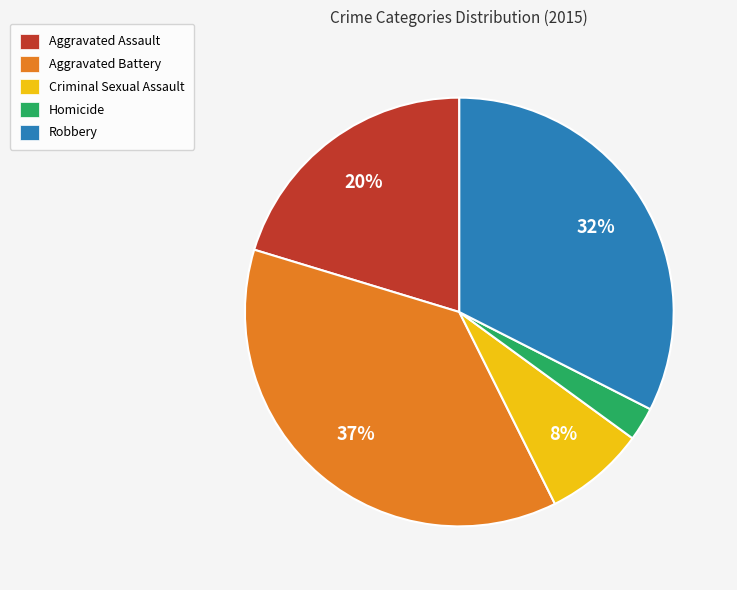

The Homicide slice represents 3% of the pie. True or false?

True